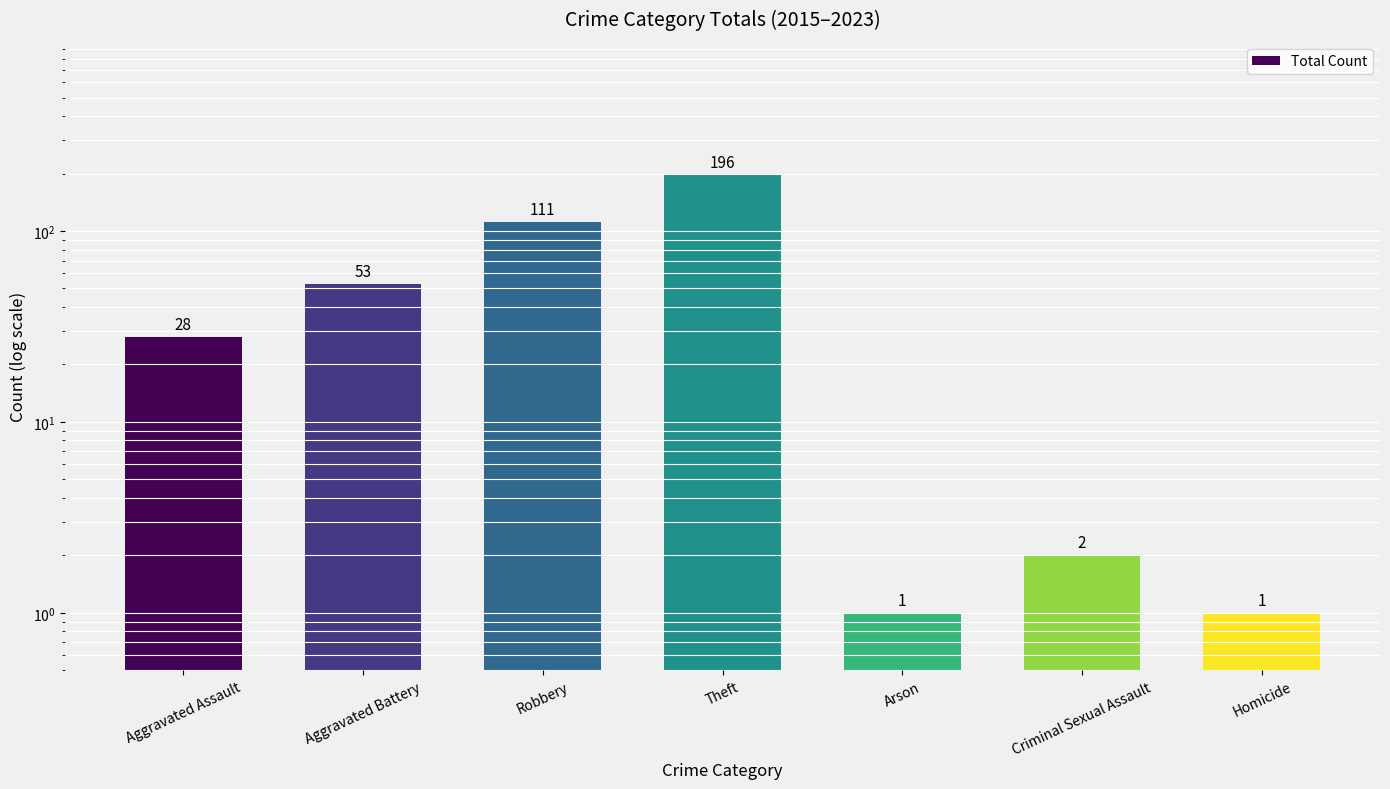

How many distinct data groups are displayed?

1